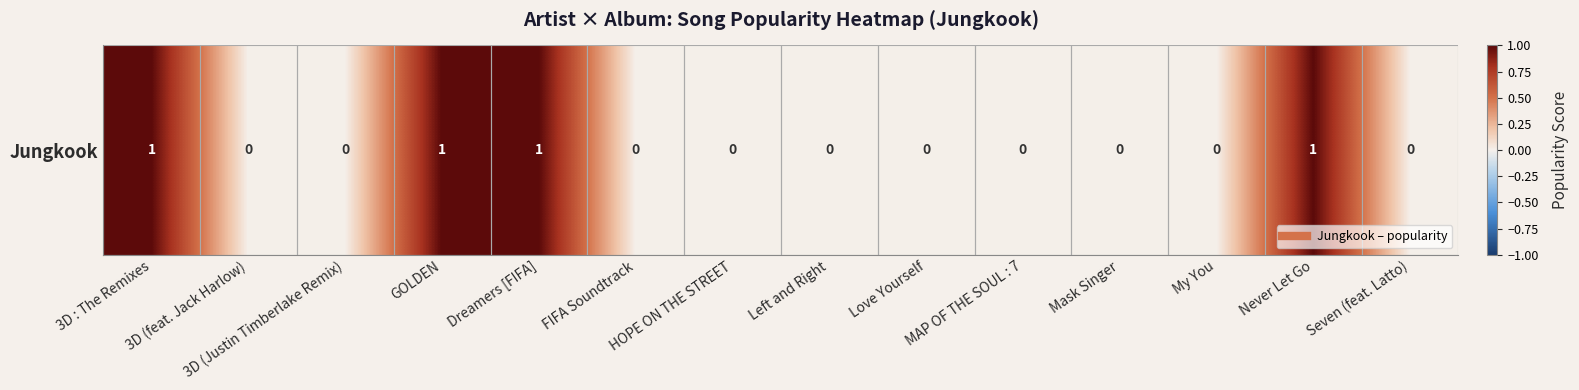

The chart shows a value of 1 at 3D : The Remixes. True or false?

True